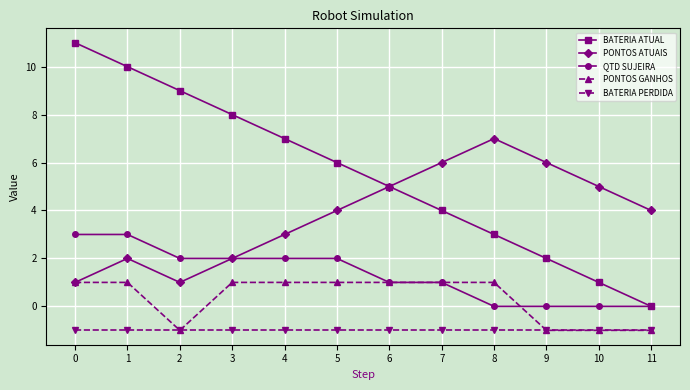

True or false: BATERIA ATUAL and PONTOS GANHOS cross at least once.

False